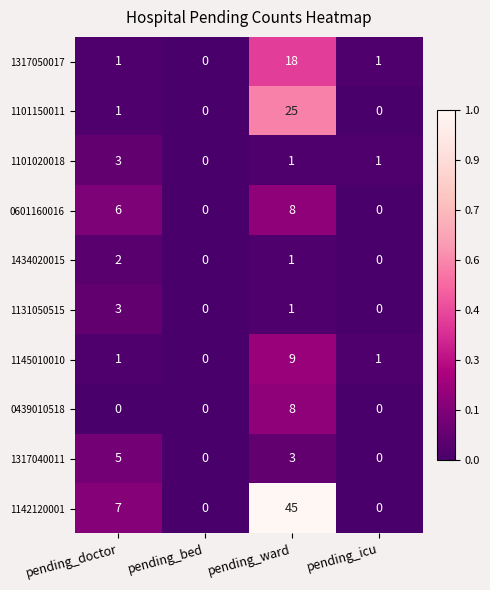

What is the total value across all series at pending_doctor?

29